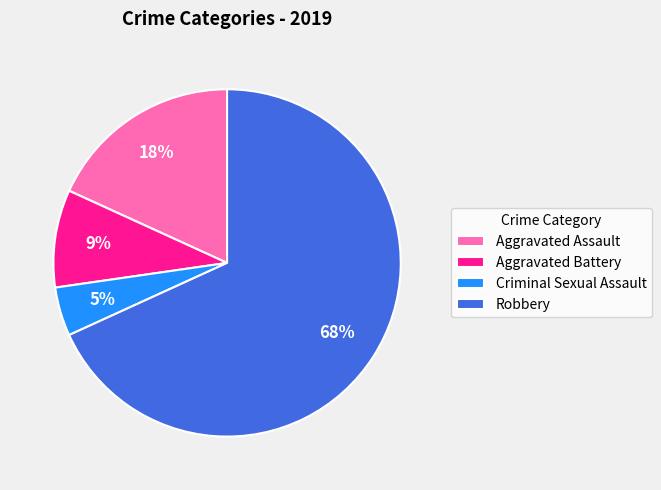

To the nearest percent, what percentage of the pie is Criminal Sexual Assault?

5%